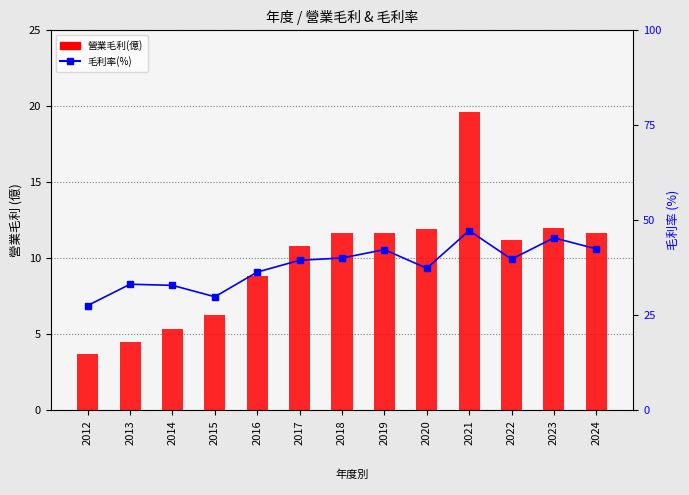

Reading left to right, extract all data points from this chart.

營業毛利(億): 2012=3.7	2013=4.5	2014=5.4	2015=6.3	2016=8.9	2017=10.8	2018=11.7	2019=11.7	2020=11.9	2021=19.6	2022=11.2	2023=12.0	2024=11.7
毛利率(%): 2012=27.6	2013=33.2	2014=32.9	2015=29.9	2016=36.4	2017=39.5	2018=40.1	2019=42.3	2020=37.4	2021=47.3	2022=39.8	2023=45.4	2024=42.5